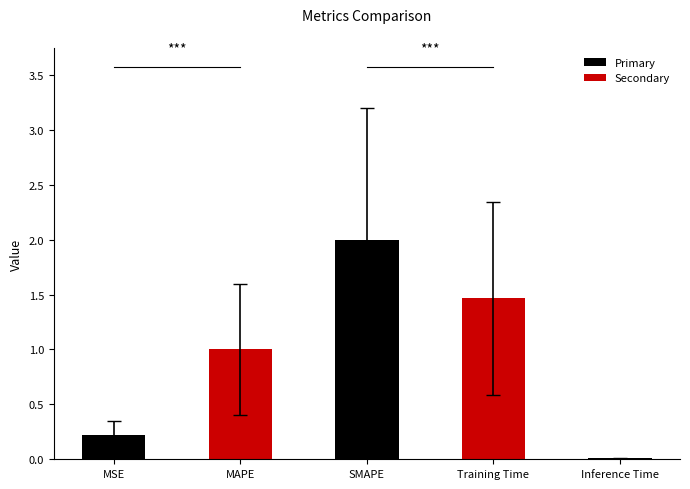

Between MSE and MAPE, which is larger?

MAPE